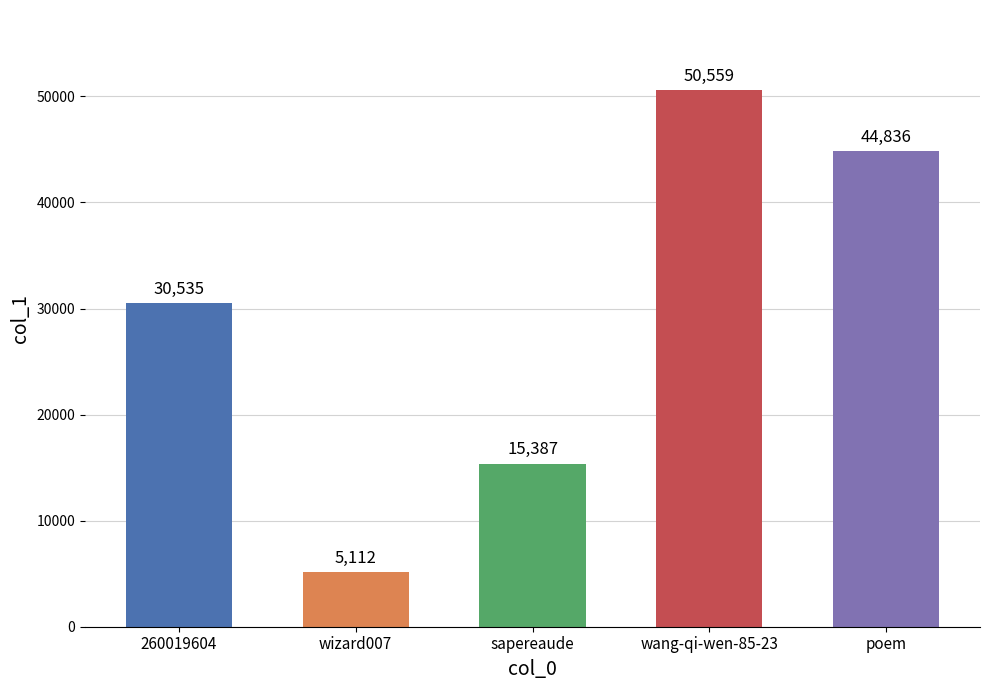

Which has a higher value, wizard007 or sapereaude?

sapereaude